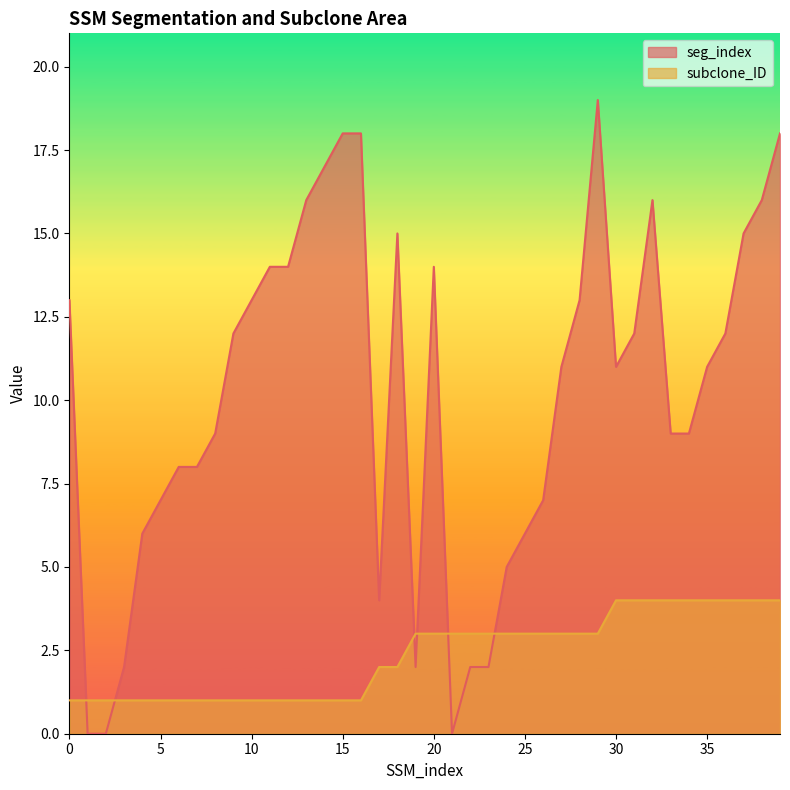

List the series in order of their peak value, lowest first.

subclone_ID, seg_index